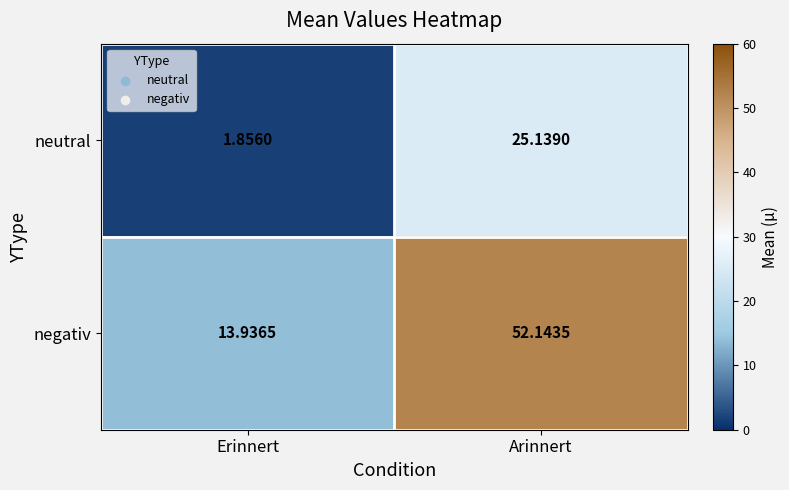

Where is neutral nearest to the value 13?

Erinnert